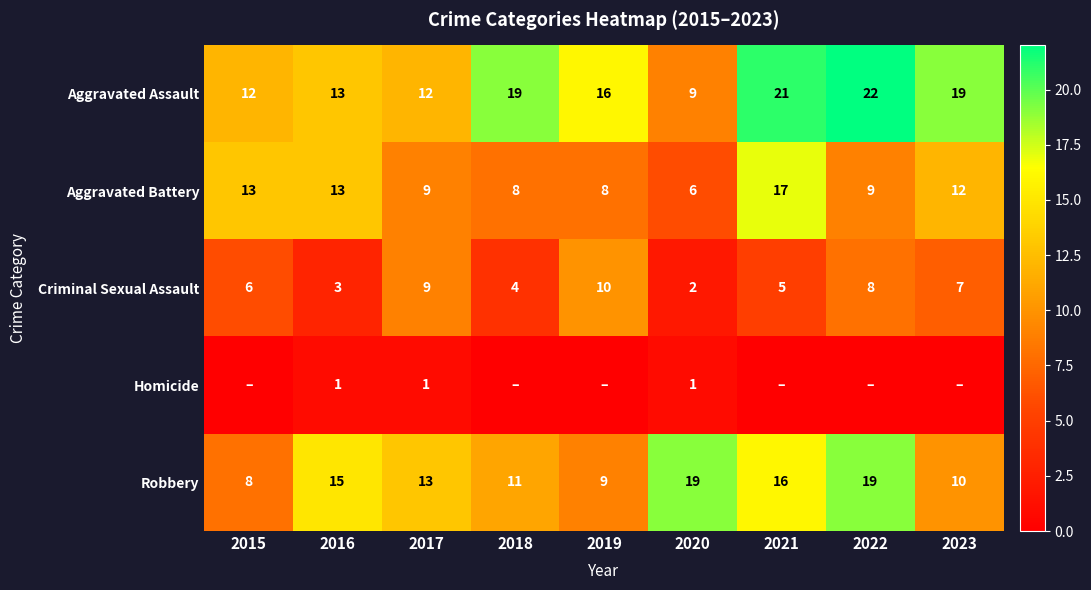

List the labels in order of Criminal Sexual Assault value, largest first.

2019, 2017, 2022, 2023, 2015, 2021, 2018, 2016, 2020